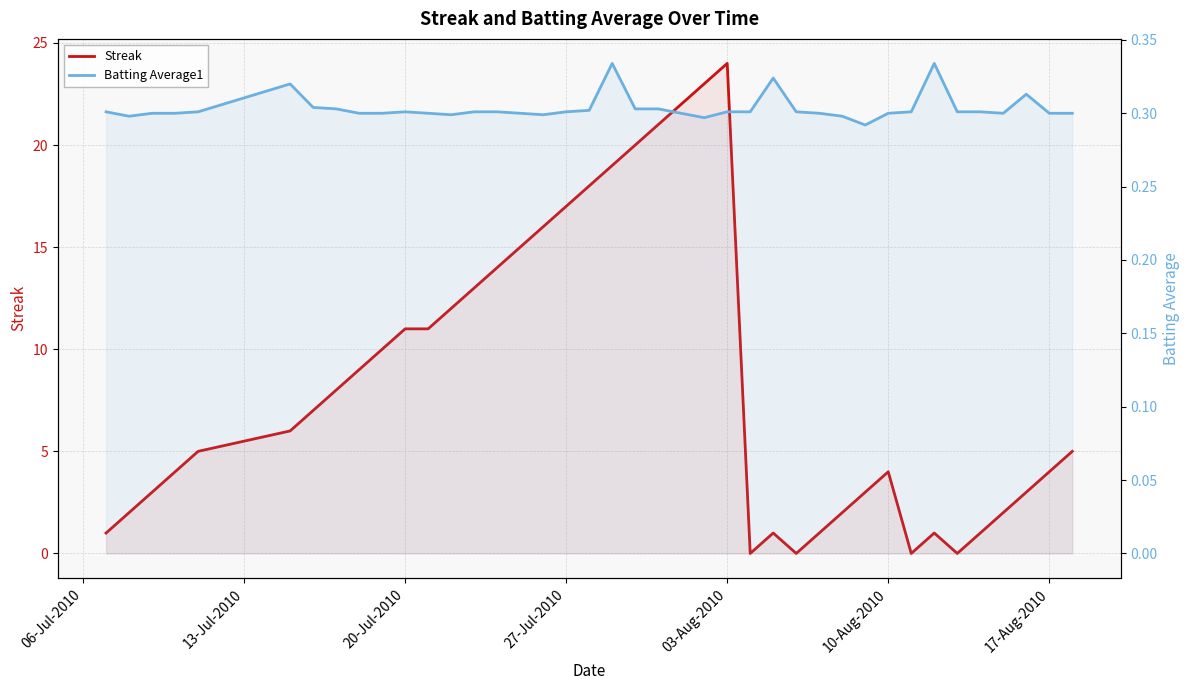

The value of Streak at 39 is 1.1. True or false?

False